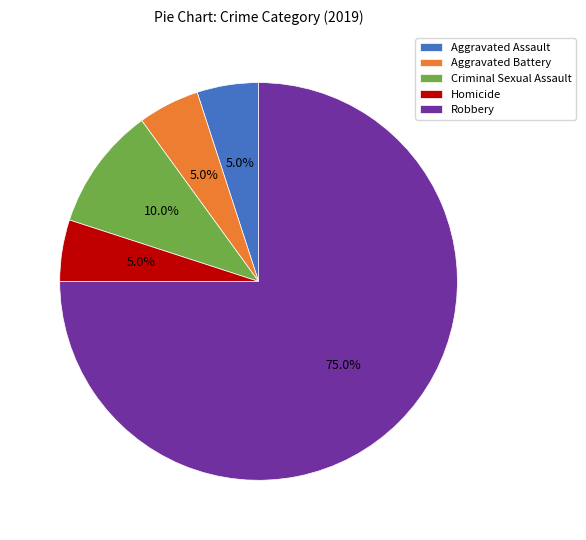

To the nearest percent, what is the combined percentage of Robbery and Homicide?

80%